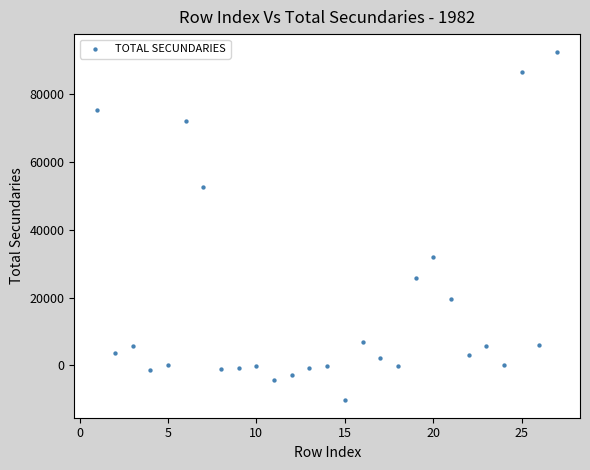

What Y value in the scatter plot is closest to 41101?

32059.6